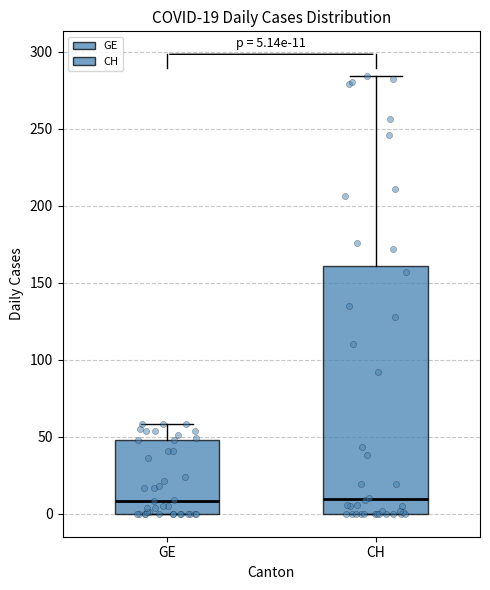

Which box is the tallest, from its lower edge to its upper edge?

CH